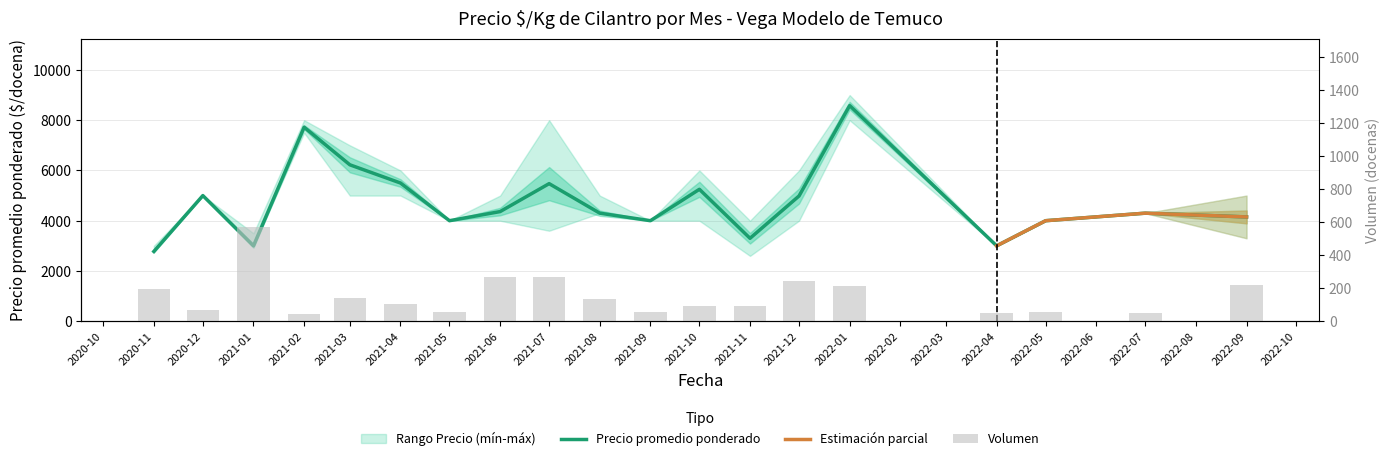

Reading left to right, transcribe all the data shown in this chart.

Precio promedio ponderado: 2776	5000	3000	7722	6225	5500	4000	4363	5475	4300	4000	5250	3300	4984	8581	3000	4000	4300	4150
Volumen: 195	70	570	45	140	105	55	265	270	135	55	90	90	245	215	50	55	50	220